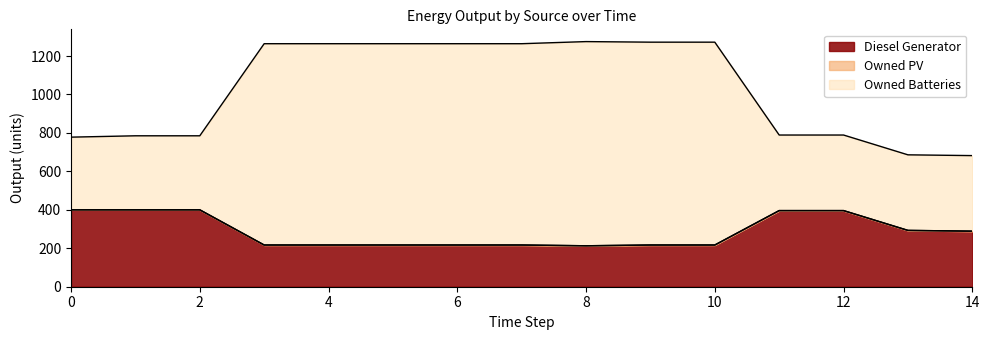

Reading left to right, list all the values displayed in this chart.

Diesel Generator: 0=400	1=400	2=400	3=217	4=217	5=217	6=217	7=217	8=213	9=217	10=217	11=396	12=396	13=293	14=289
Owned Batteries: 0=778	1=785	2=785	3=1264	4=1264	5=1264	6=1264	7=1264	8=1275	9=1272	10=1272	11=789	12=789	13=686	14=682